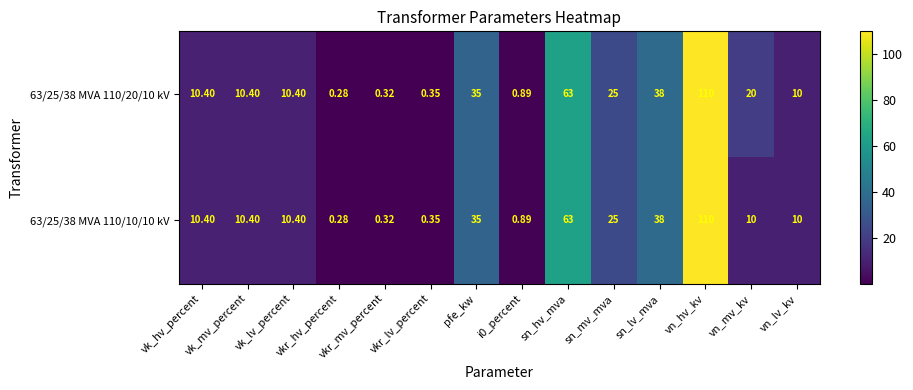

How many categories are shown in the chart?

14